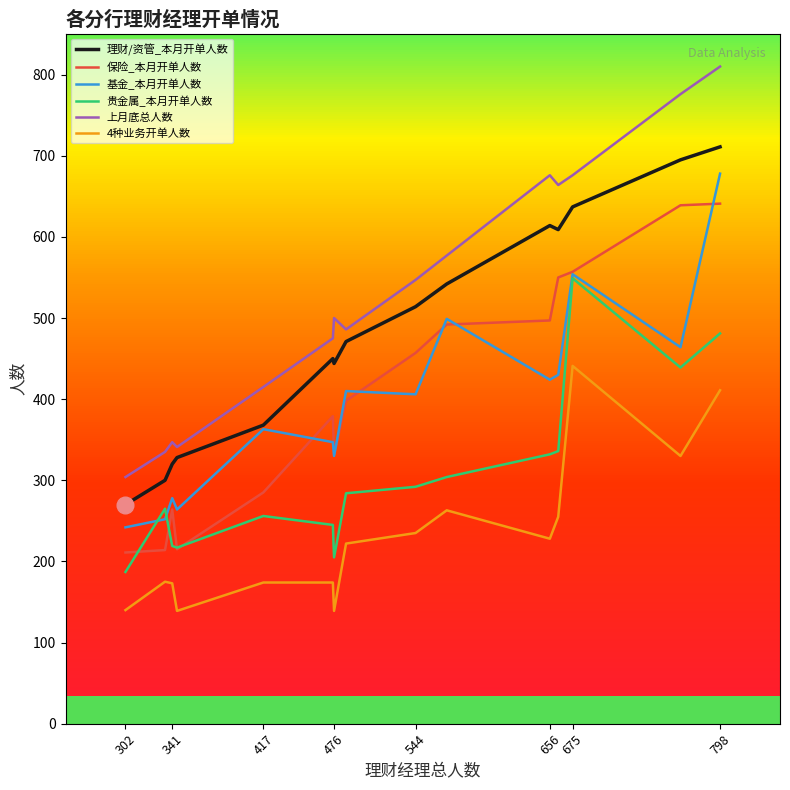

True or false: 4种业务开单人数 and 上月底总人数 cross at least once.

False